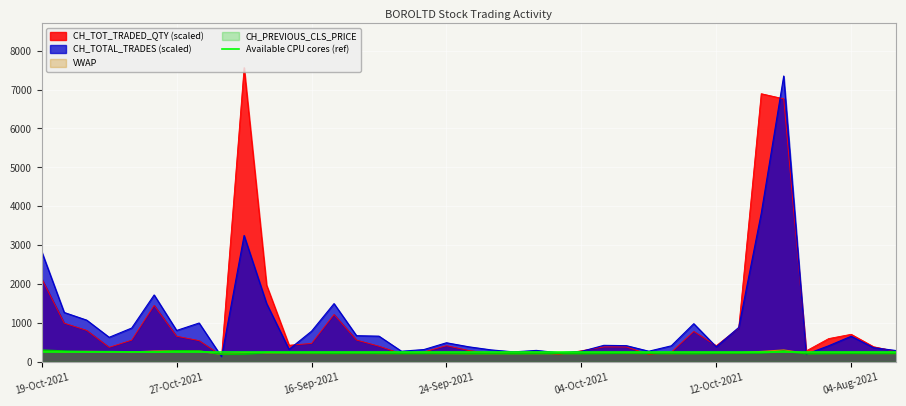

At which label is CH_TOTAL_TRADES closest to 3740?

14-Oct-2021